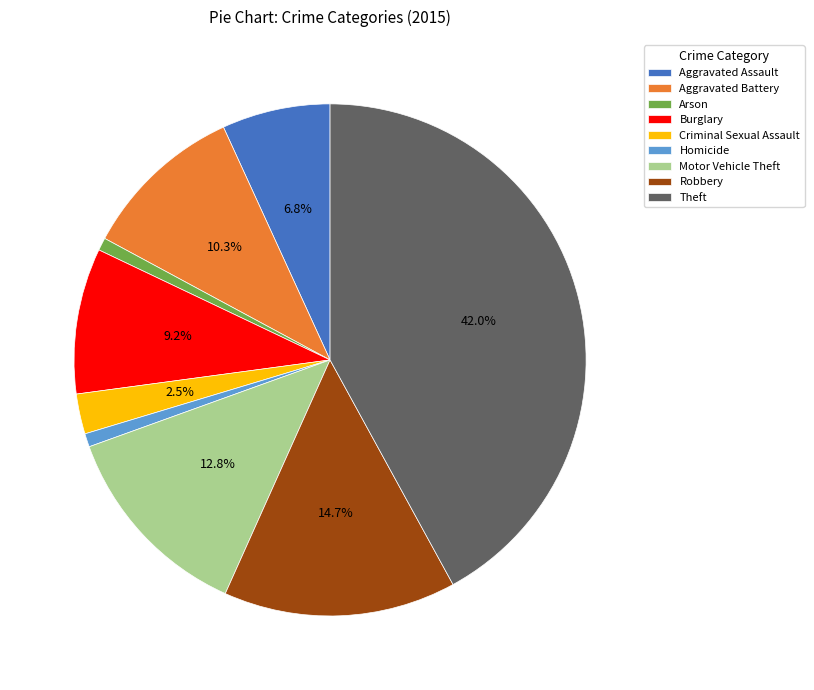

How many segments does this pie chart have?

9